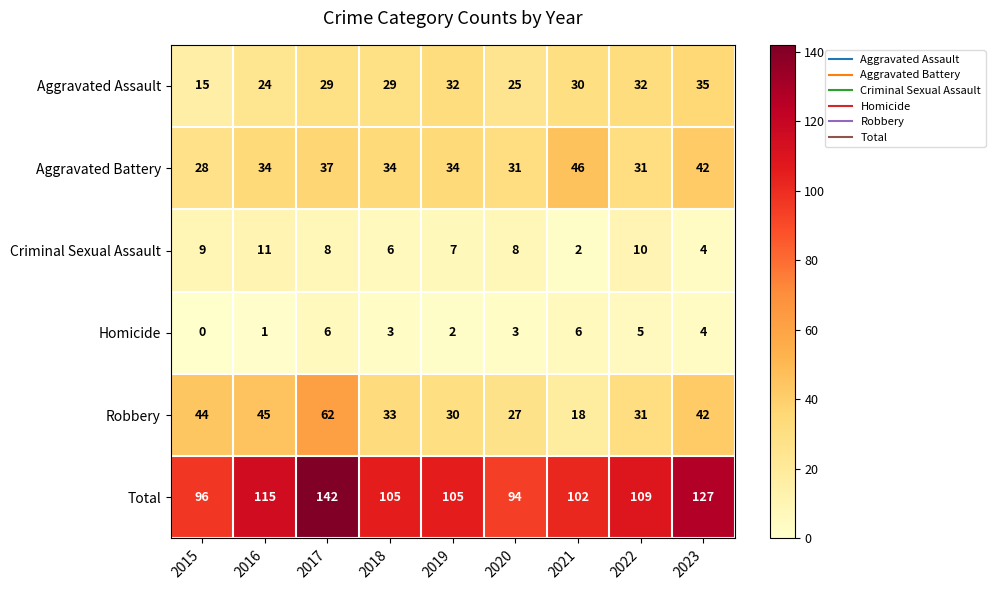

Which series changed the most between 2019 and 2022?

Total